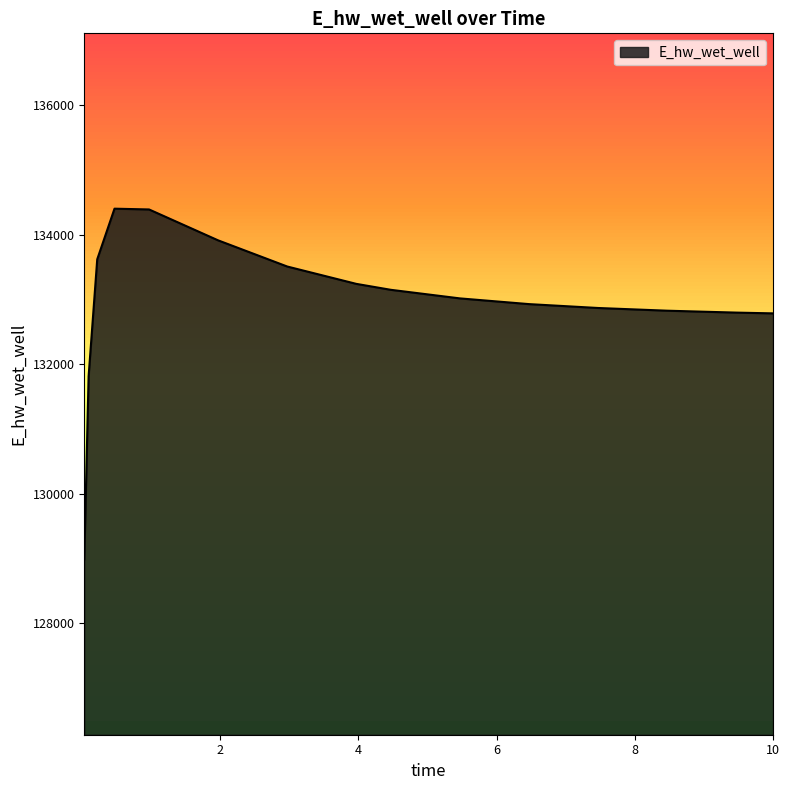

What is the smallest value displayed?

128985.2